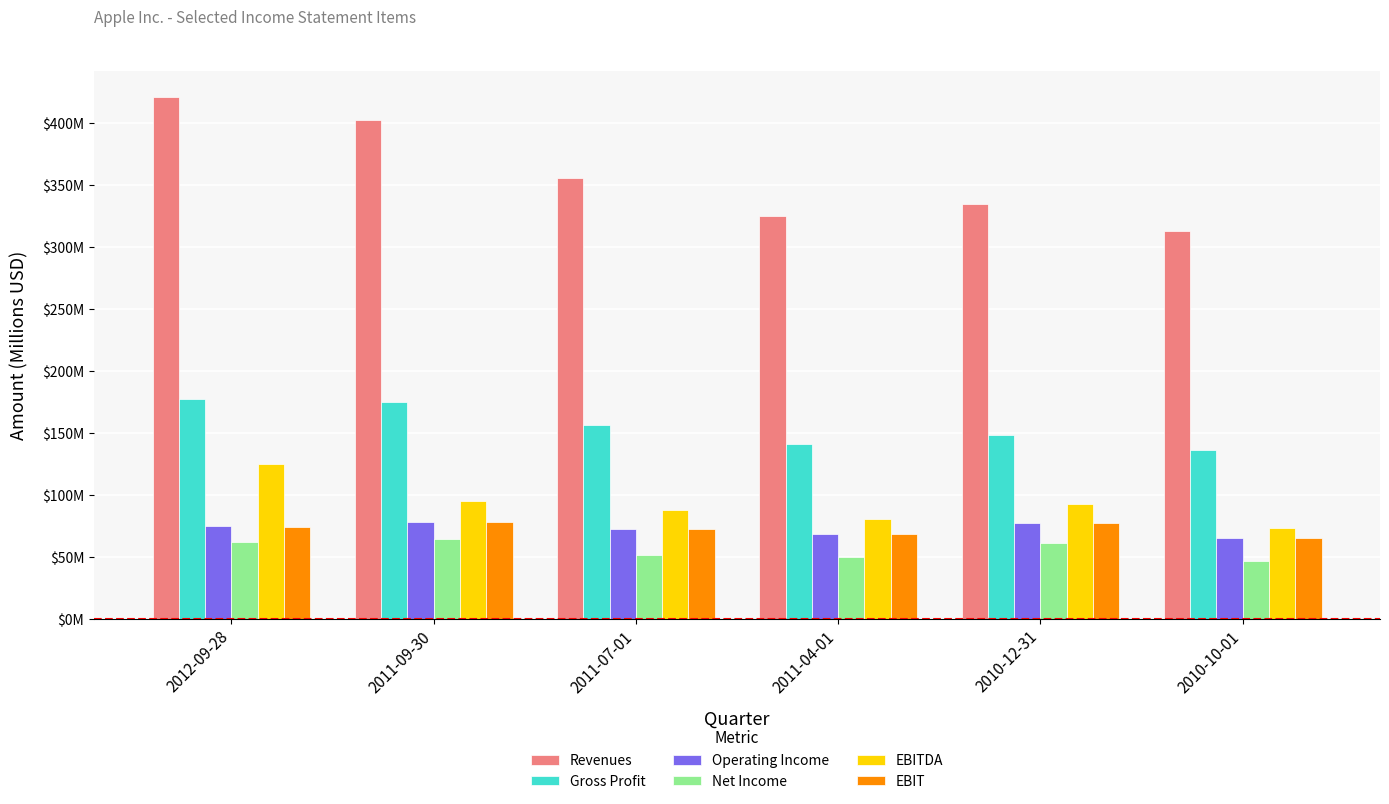

Does the chart contain any negative values?

No